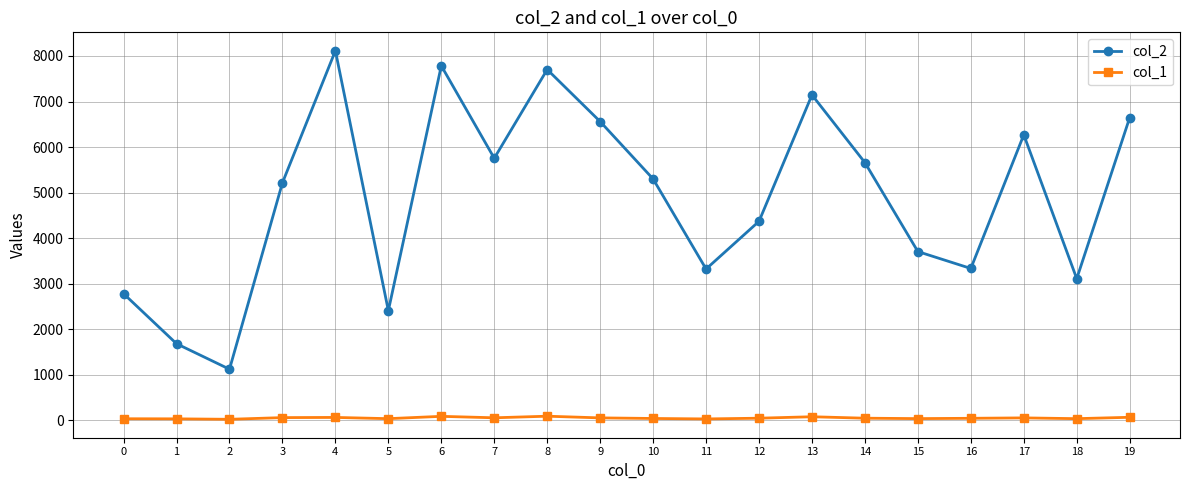

True or false: col_1 and col_2 intersect in this chart.

False